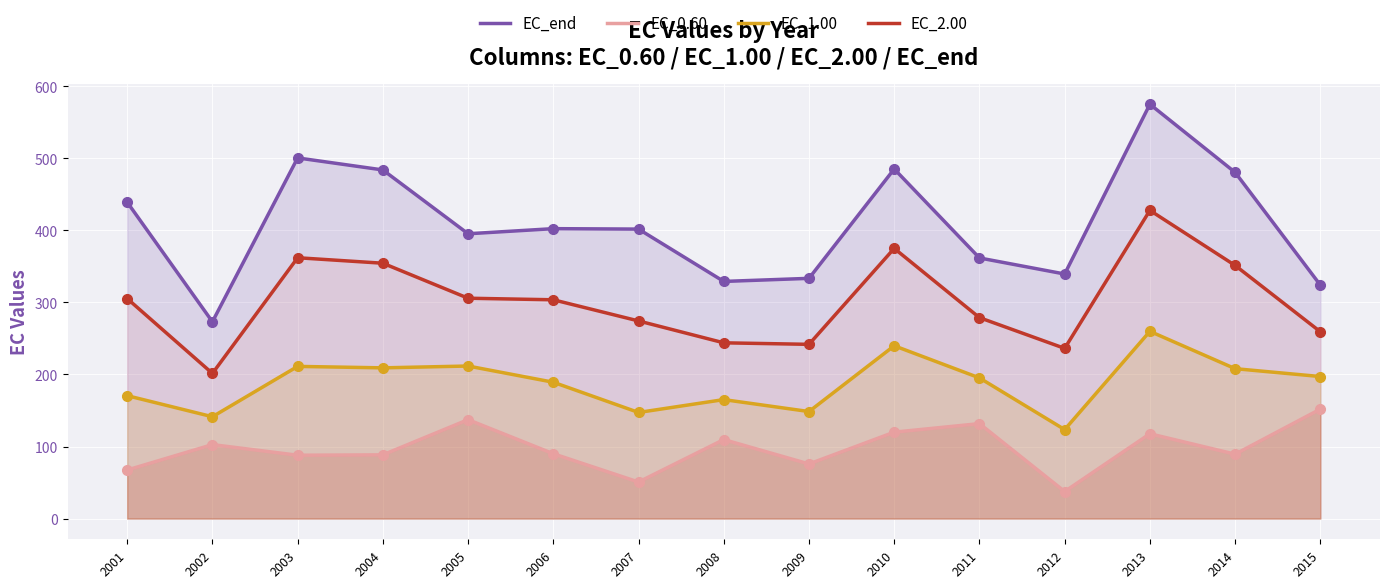

Which series contains the highest Y value?

EC_end